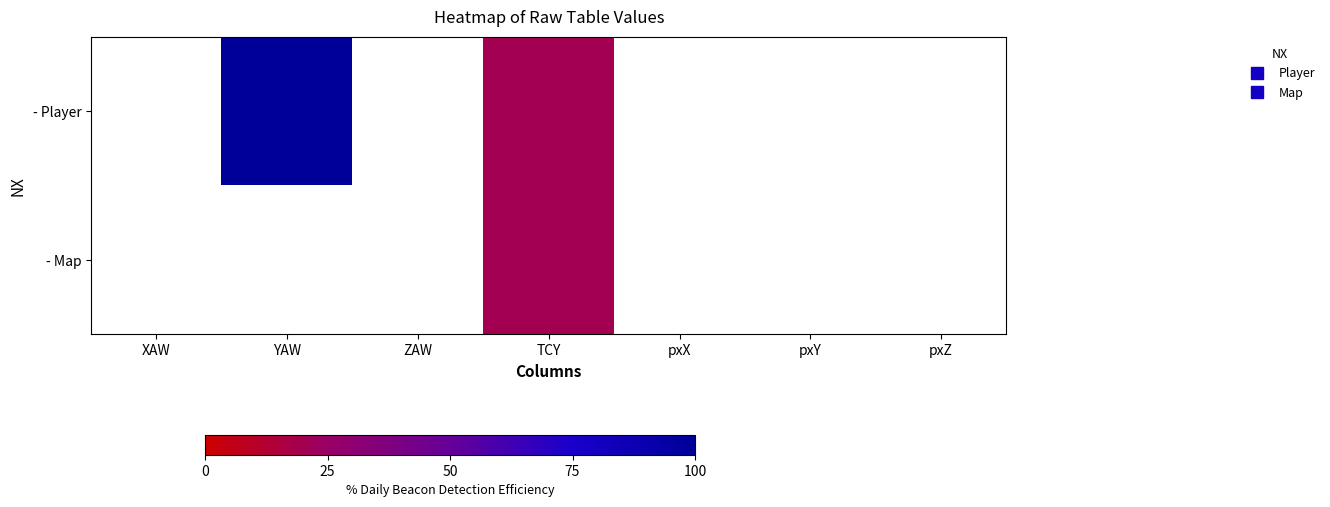

How many series are shown in this chart?

2